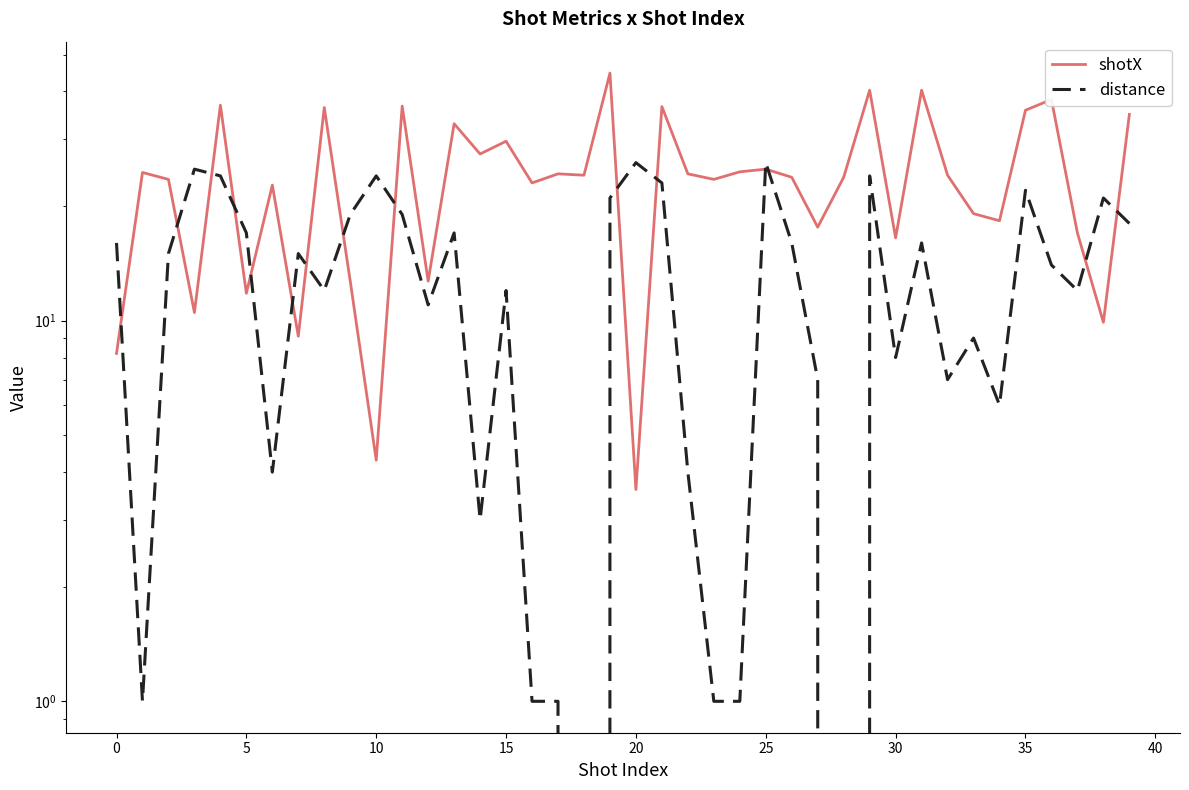

How many times do distance and shotX cross each other?

15